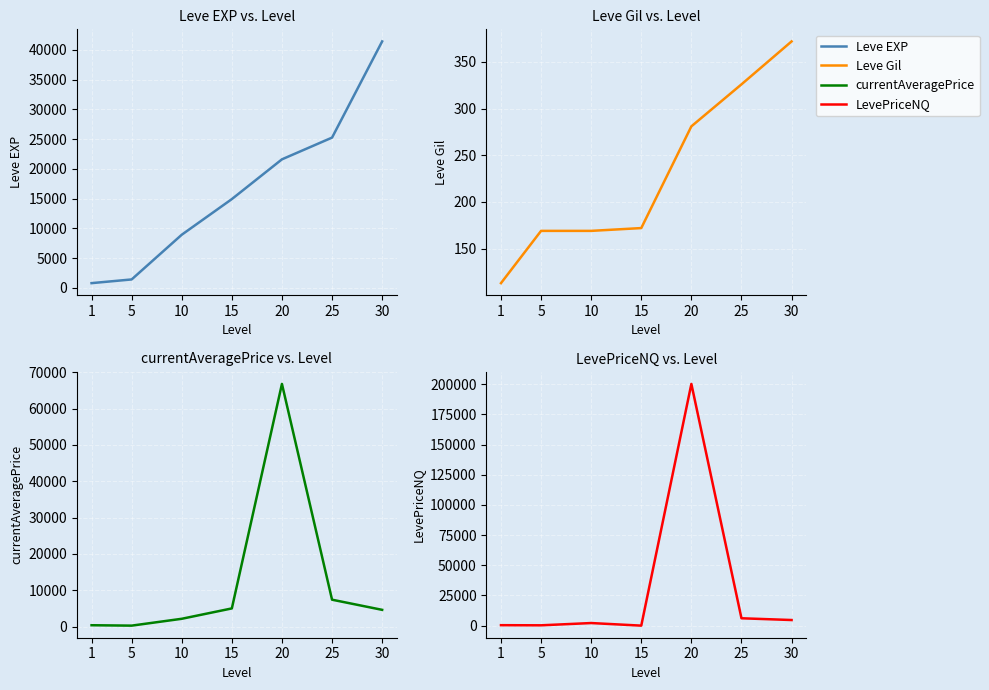

Which series changed the most between 5 and 10?

Leve EXP